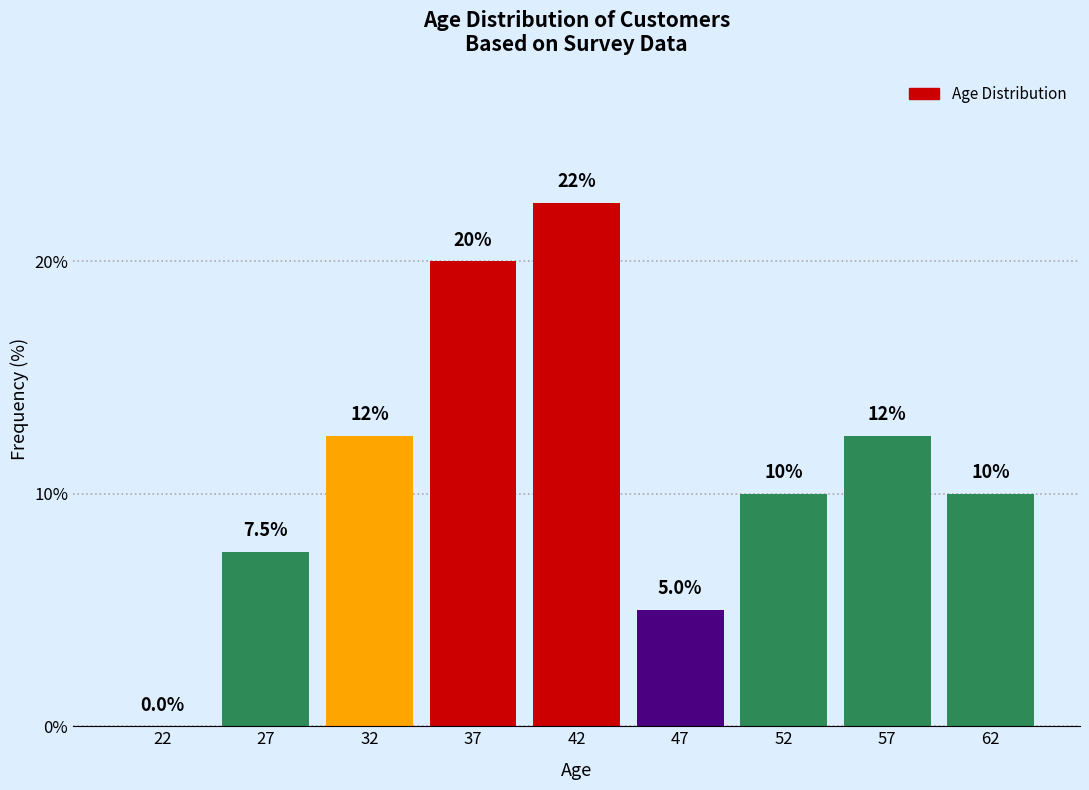

Reading left to right, transcribe all the data shown in this chart.

22=0.0	27=7.5	32=12.5	37=20.0	42=22.5	47=5.0	52=10.0	57=12.5	62=10.0